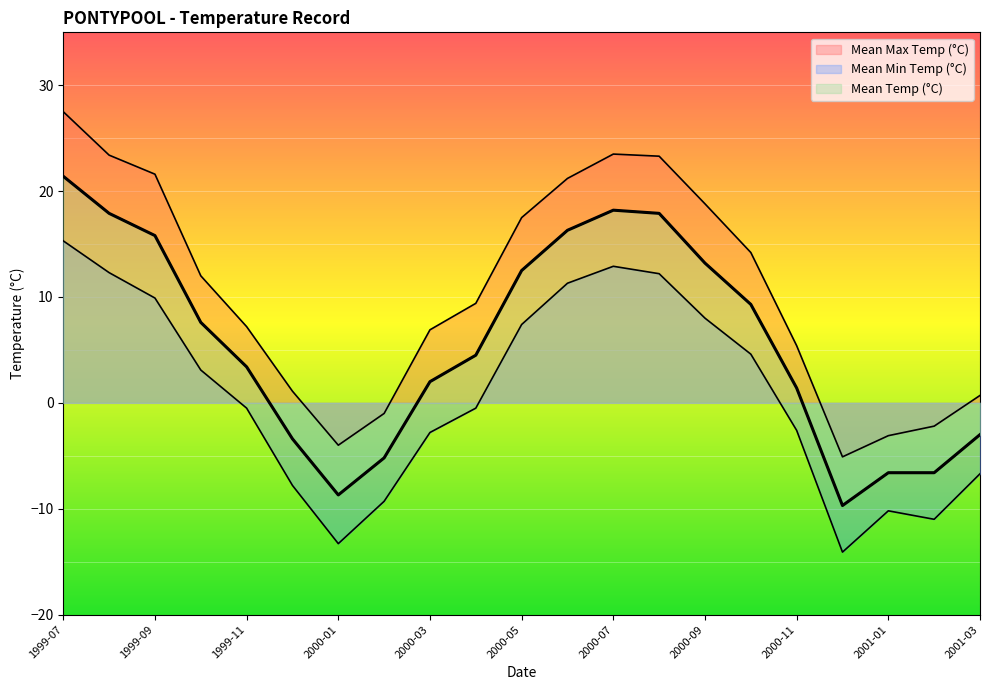

What are all the series names shown in the legend?

Mean Max Temp (°C), Mean Min Temp (°C), Mean Temp (°C)